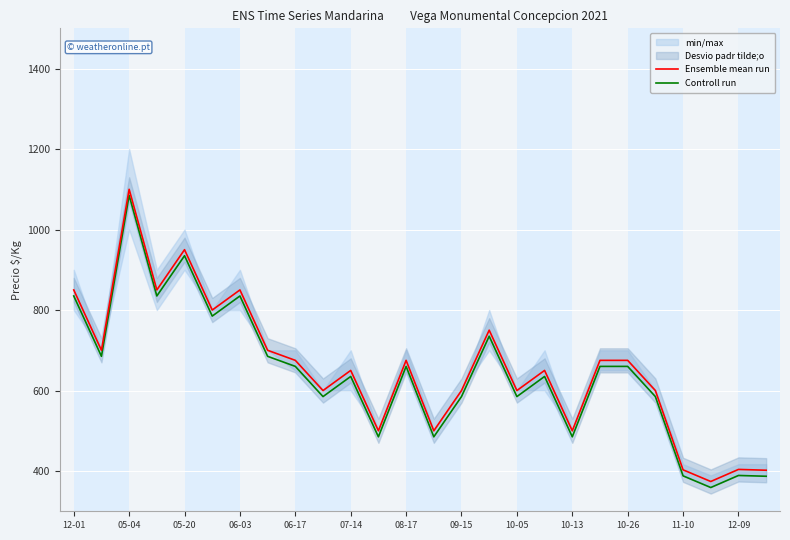

What is the value of the Ensemble mean run point at the 16th from the left?

750